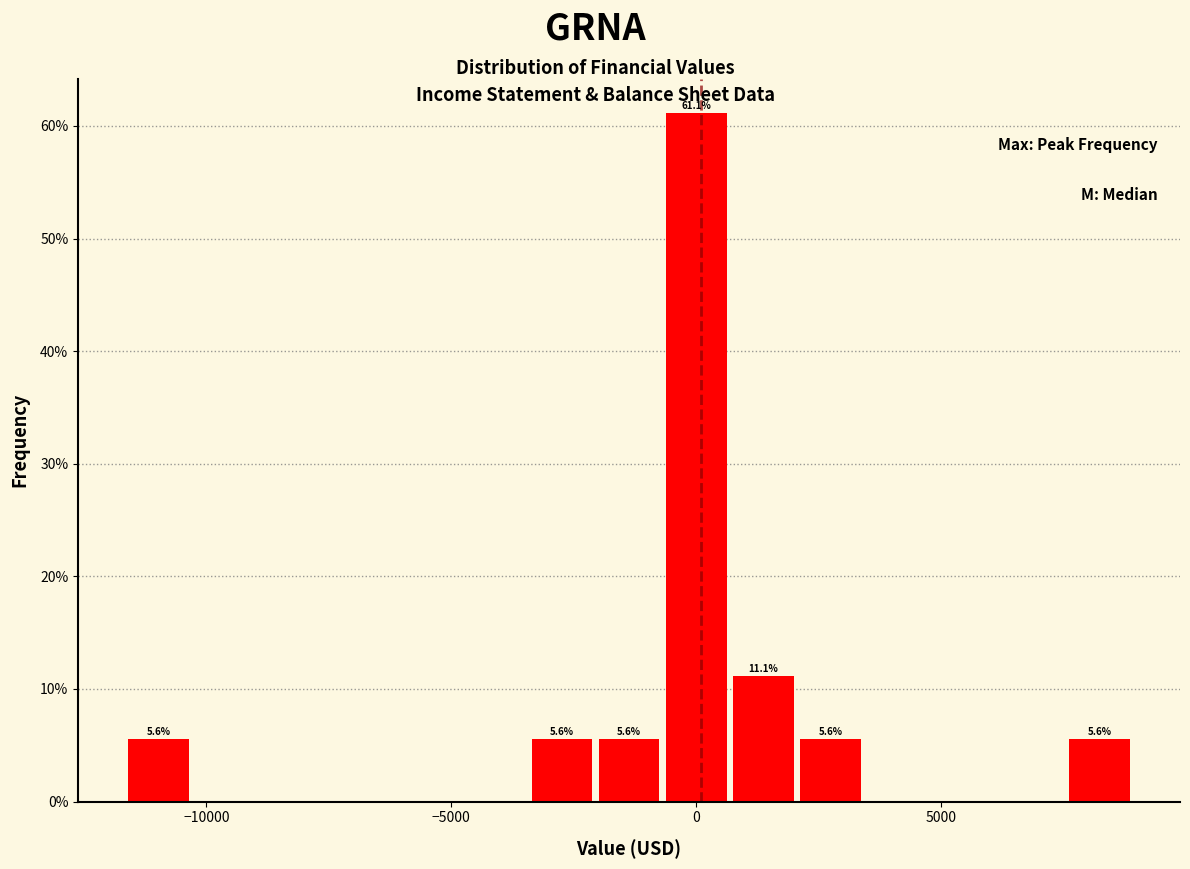

Read against the x-axis, roughly where is the centre of the tallest bar?

0